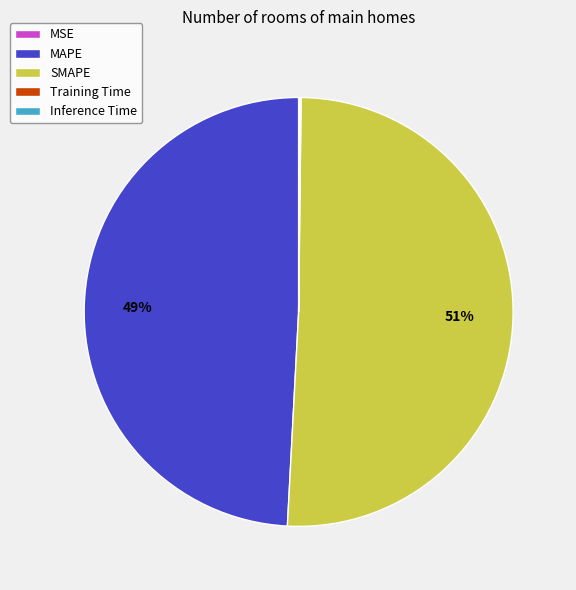

Which category has the biggest portion of the pie?

SMAPE